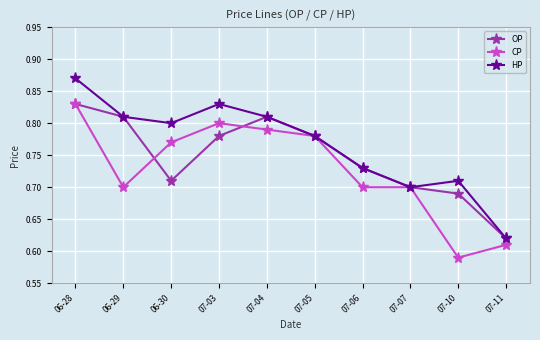

Rank the series by their average value, from lowest to highest.

CP, OP, HP